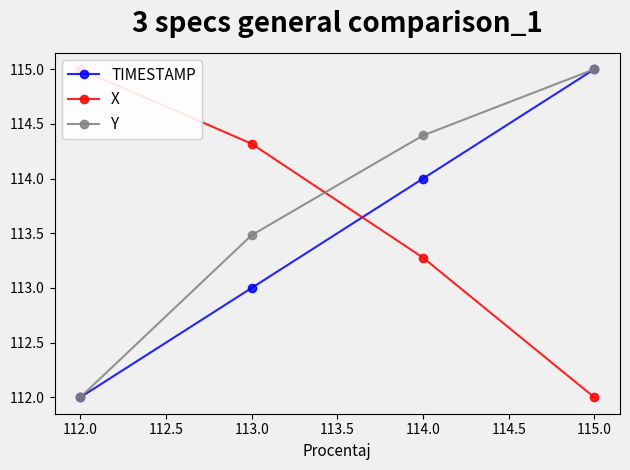

What is the difference between the second highest and second lowest values in the Y series?

0.9